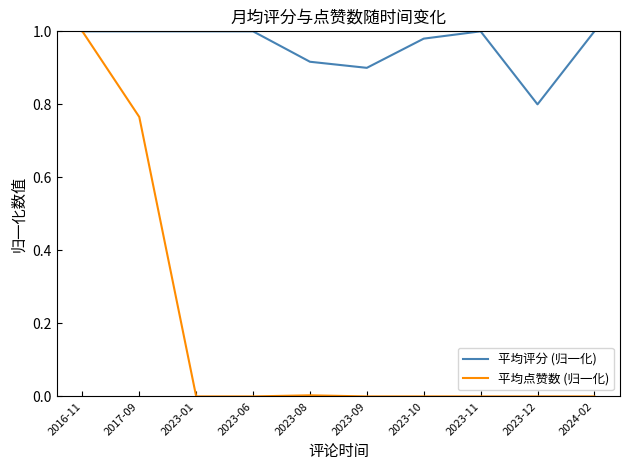

Which series has the largest total across all categories?

平均评分 (归一化)